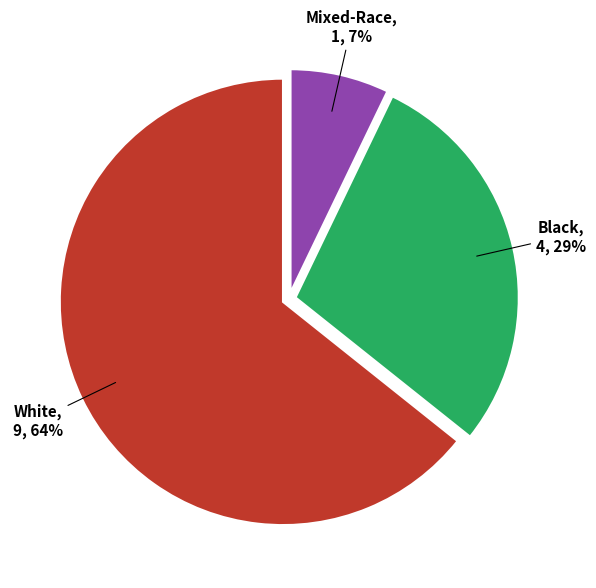

Do White and Mixed-Race together represent more than half of the pie?

Yes